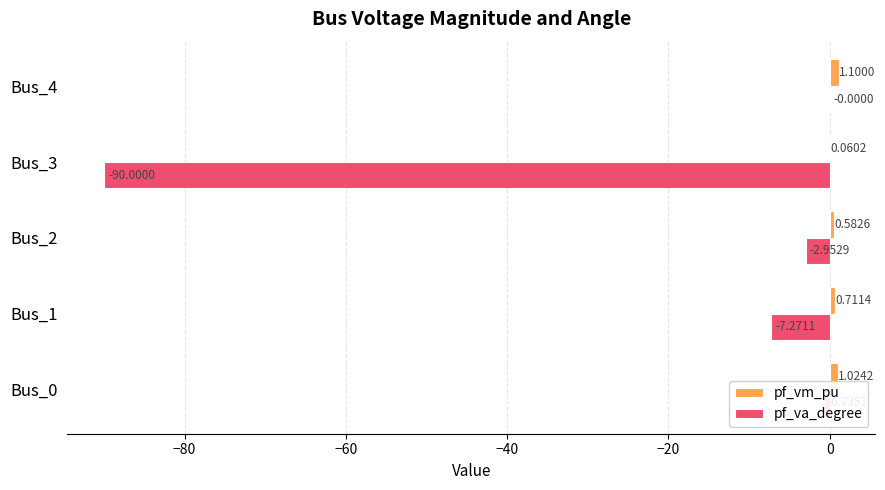

What is the average value of the pf_va_degree series?

-20.2